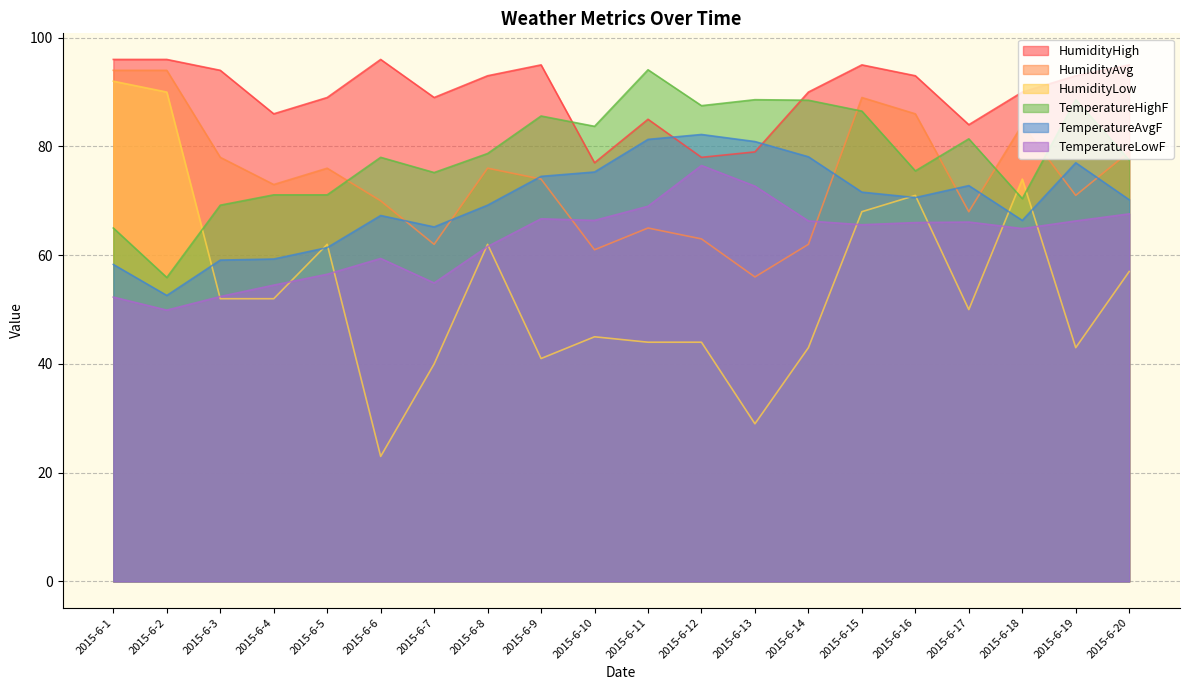

The TemperatureHighF series shows 85.6 at 2015-6-9. True or false?

True